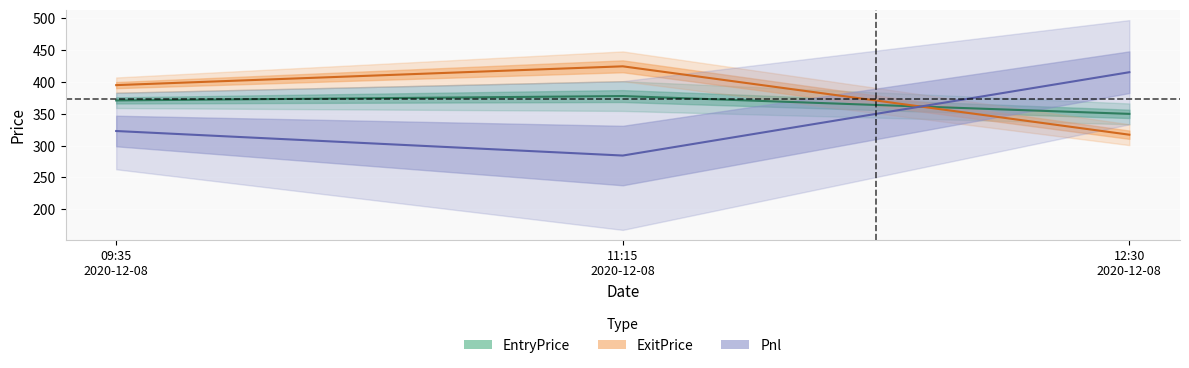

At how many categories does at least one series exceed 401?

2